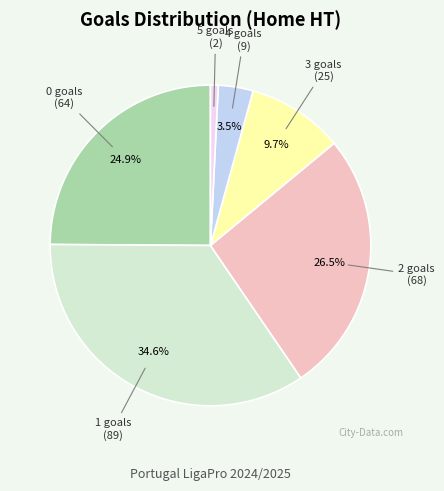

How many segments does this pie chart have?

6